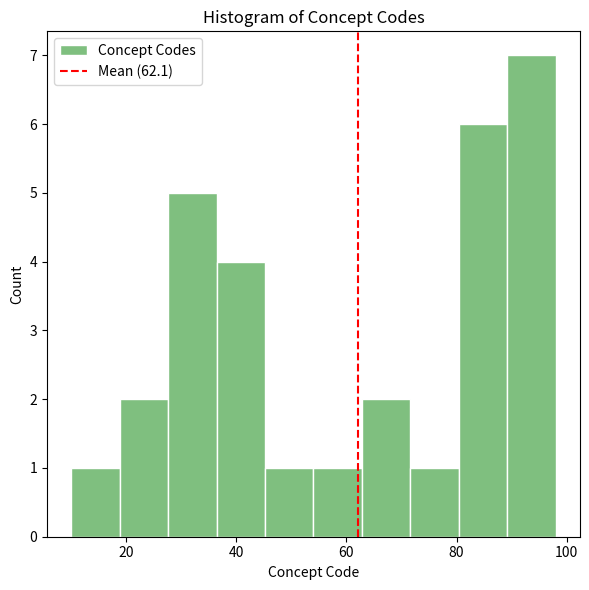

How tall is the bar that spans 54.0 to 62.8 on the x-axis? Neither the bar edges nor the heights are printed on the chart, so give them approximately, as read against the axes.

1